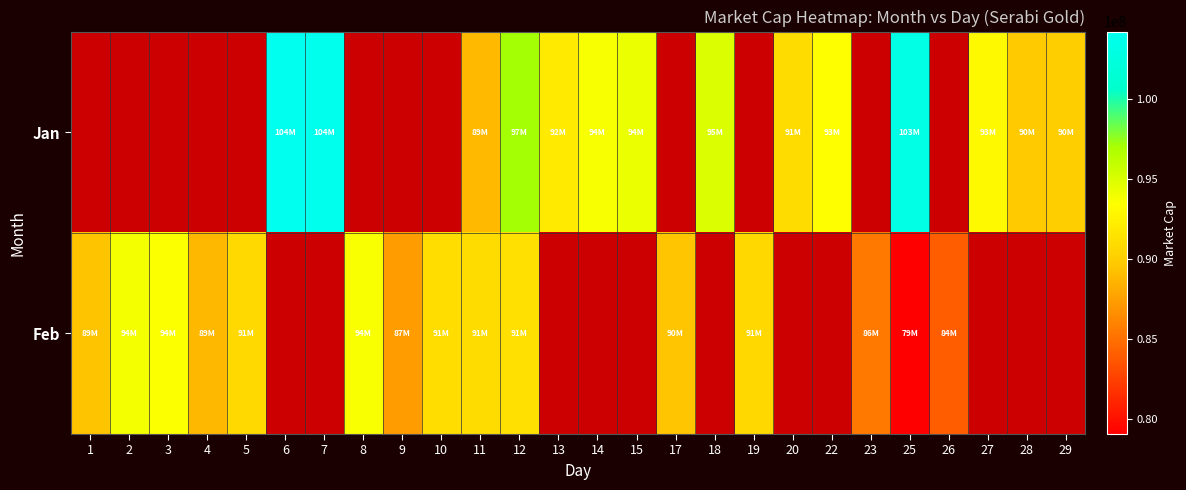

At which label does Feb first exceed 93670000?

2